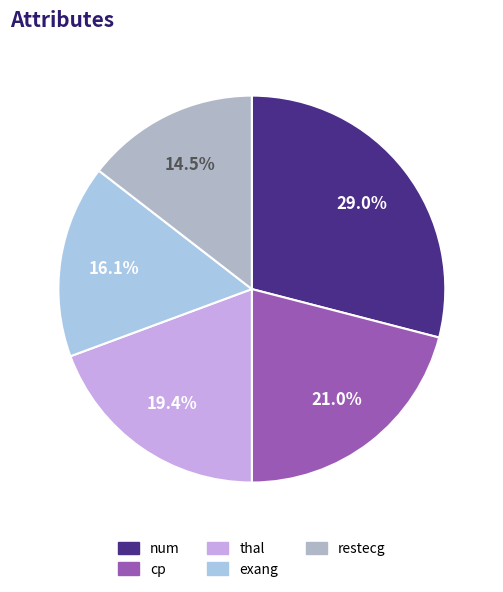

Rank the categories by value from lowest to highest.

restecg, exang, thal, cp, num